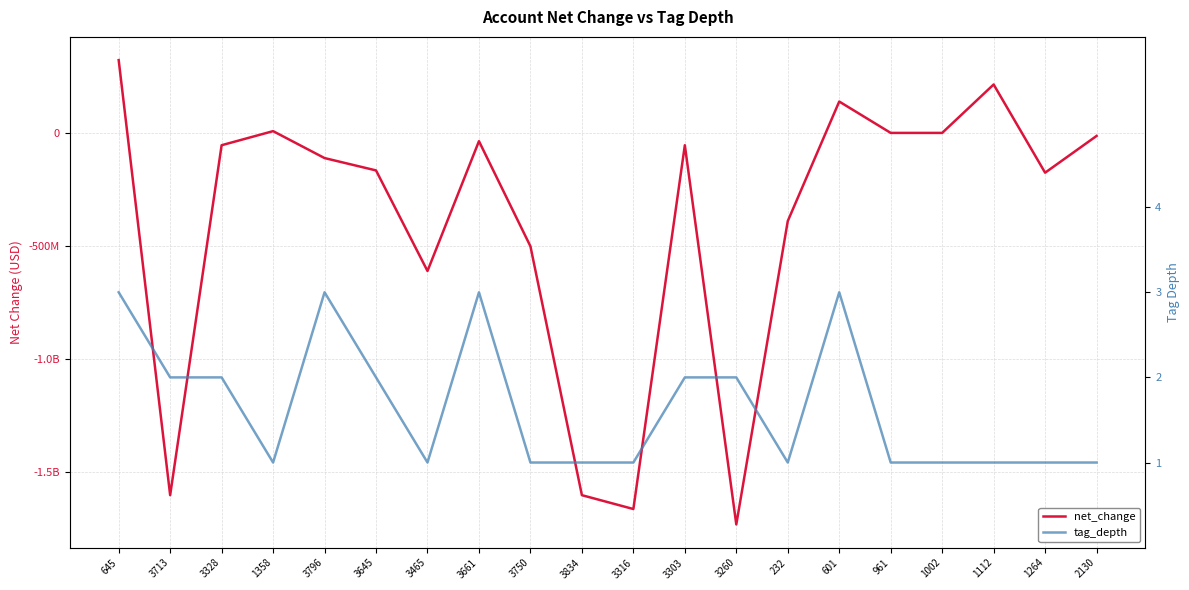

True or false: tag_depth has a value of 2 at 1358.

False